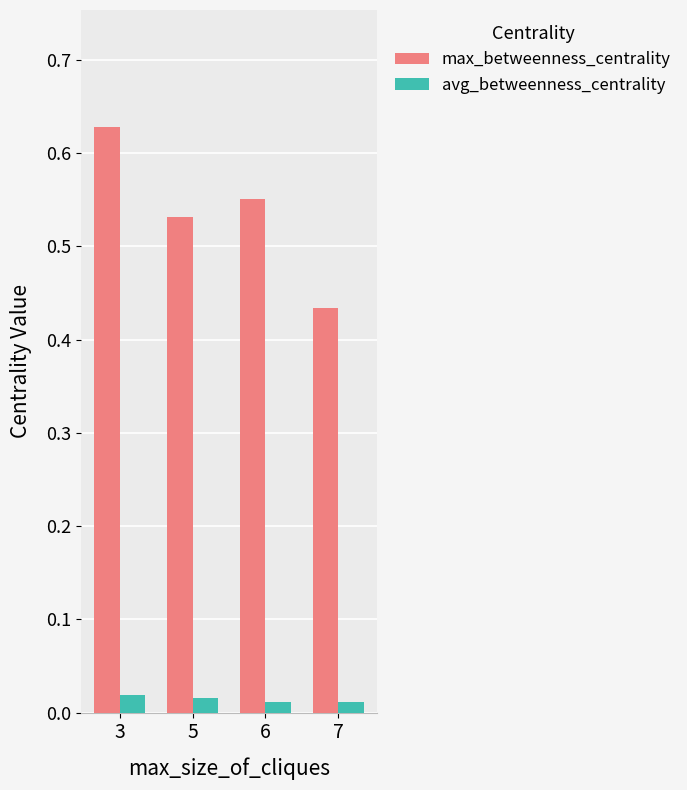

Rank the series at 7 from lowest to highest value.

avg_betweenness_centrality, max_betweenness_centrality